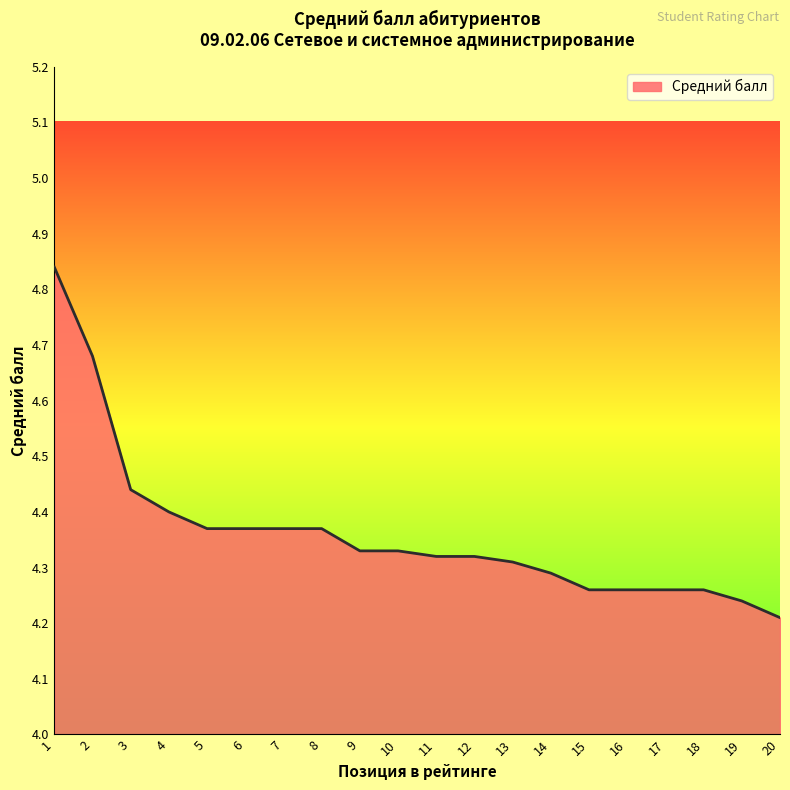

What is the difference between the maximum and minimum values?

0.6